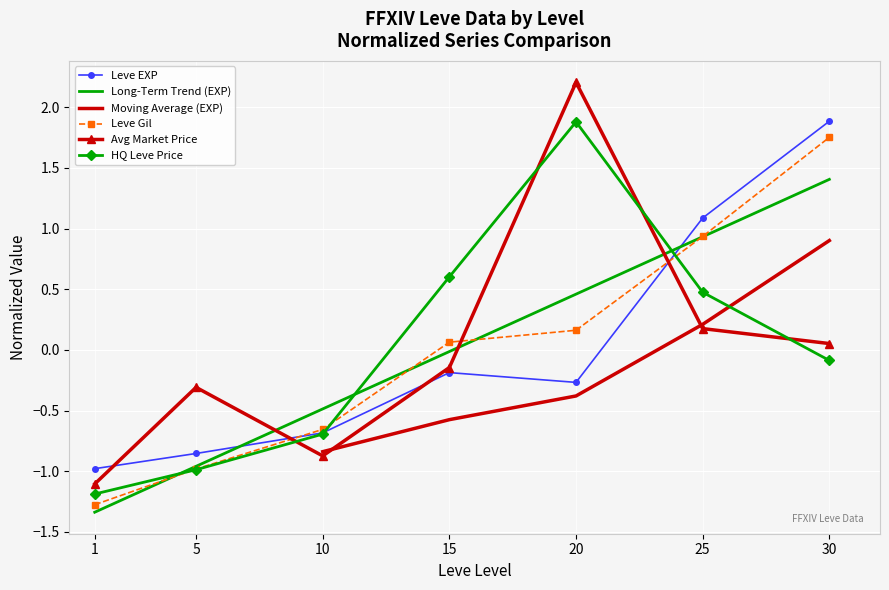

At which category is the sum across all series the highest?

20